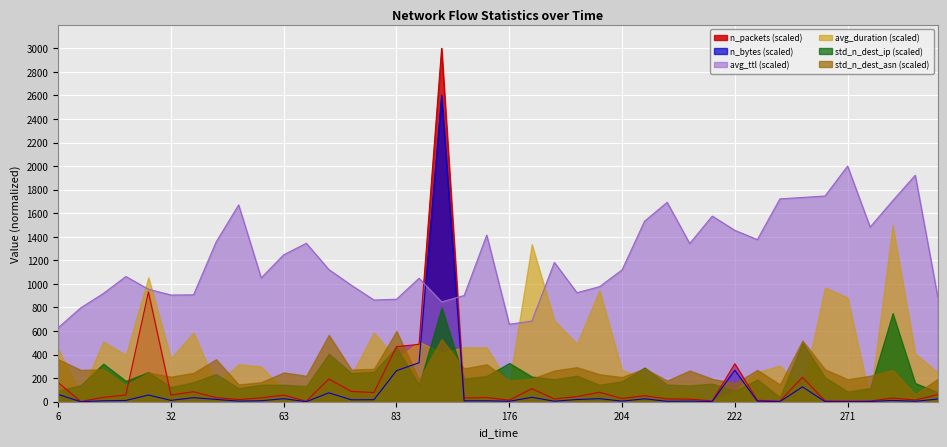

Which series has the largest range (max minus min)?

n_packets (scaled)